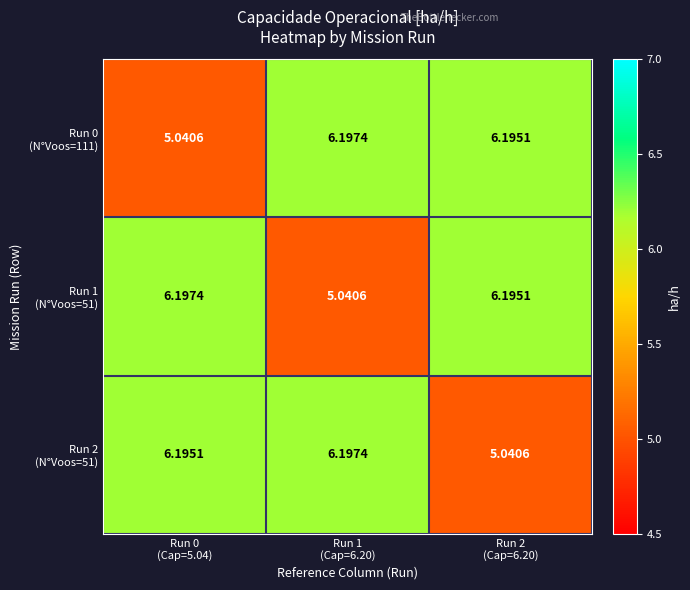

Which series has the largest total across all categories?

Run 0 (N°Voos=111)